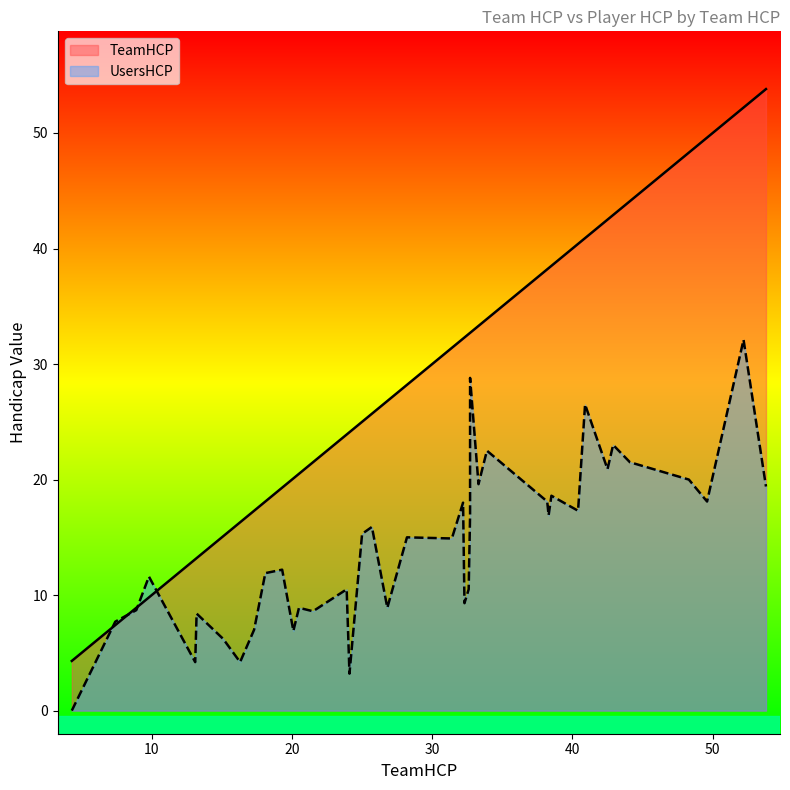

What is the greatest value displayed?

53.8